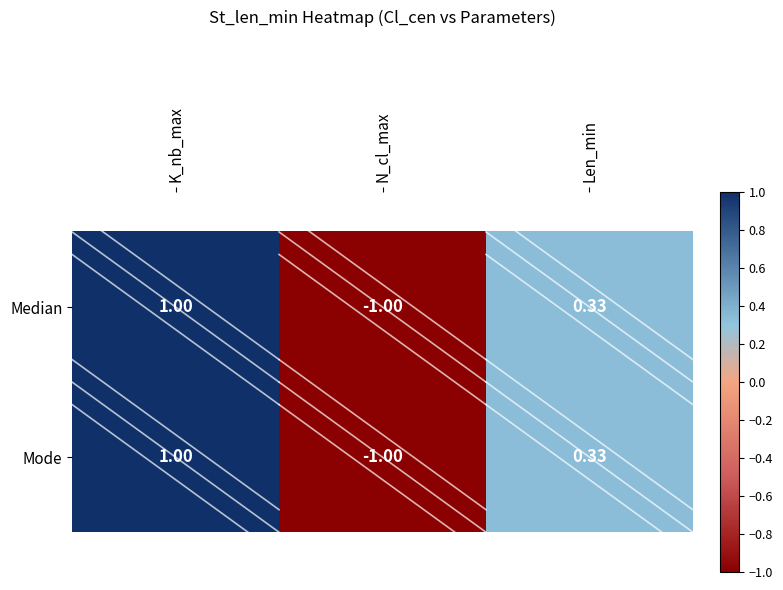

Rank the categories by Median value from highest to lowest.

K_nb_max, Len_min, N_cl_max